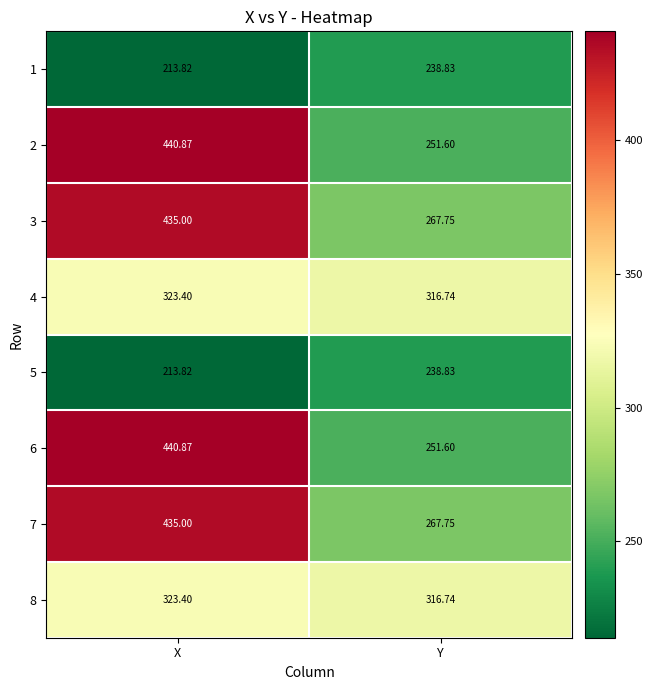

Rank the categories by 1 value from lowest to highest.

X, Y